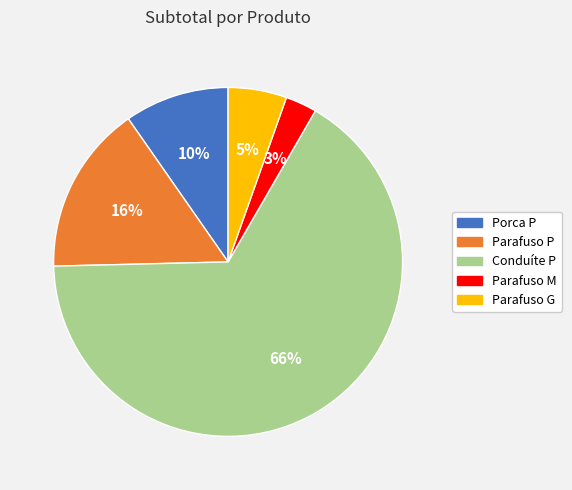

How many slices are in this pie chart?

5